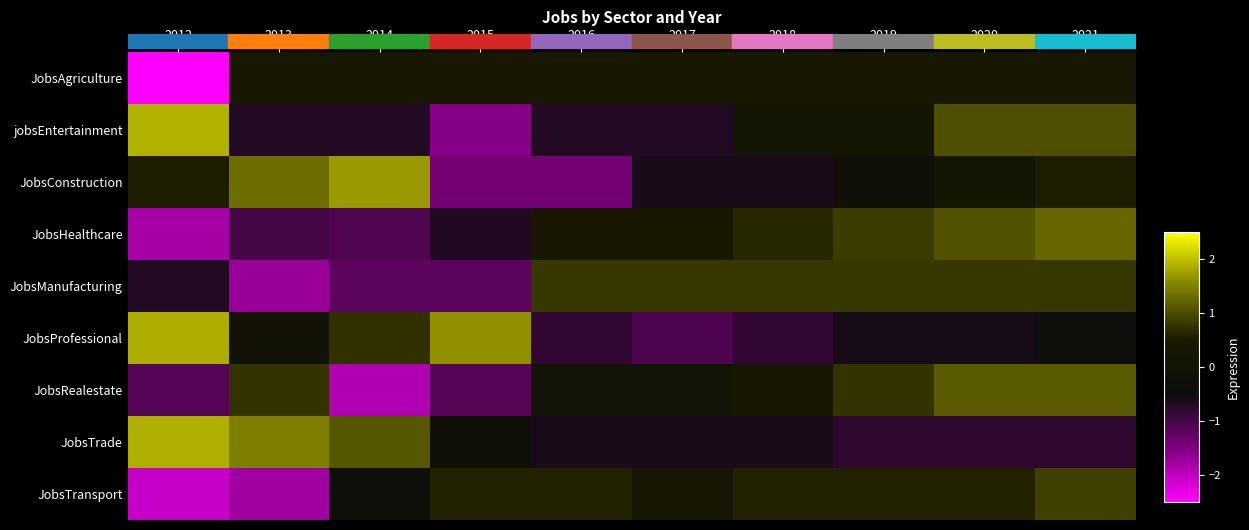

How many series are shown in this chart?

9